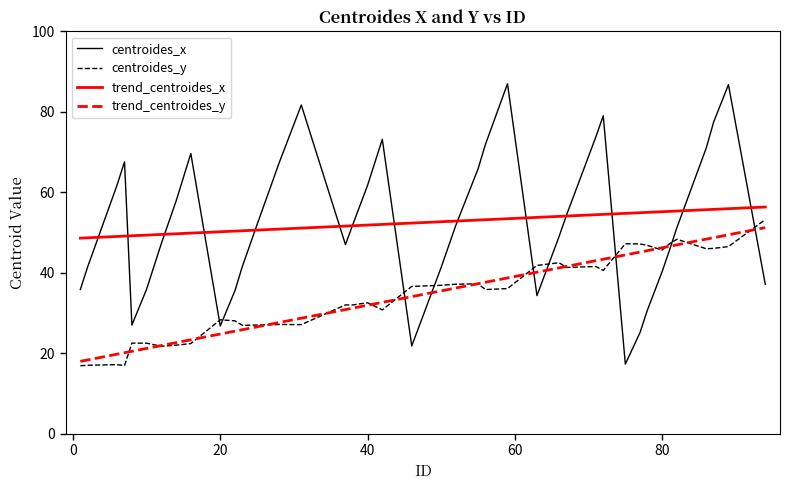

Which series has the widest spread of values?

centroides_x